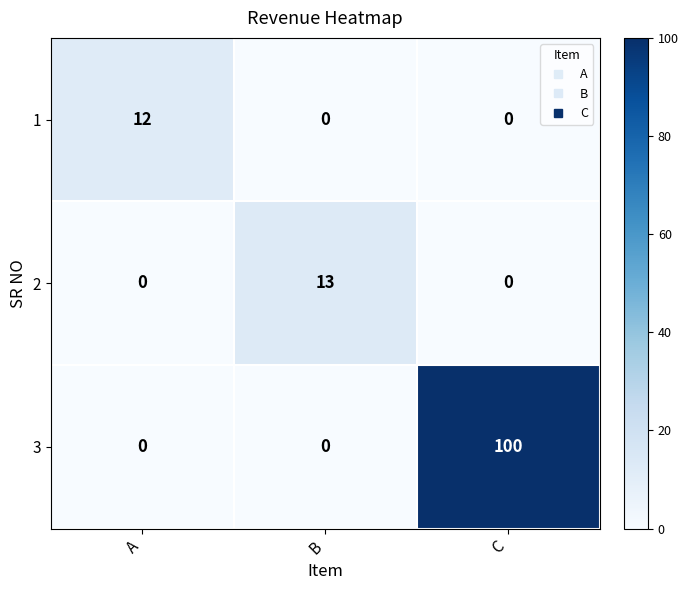

List the series in order of their peak value, lowest first.

1, 2, 3